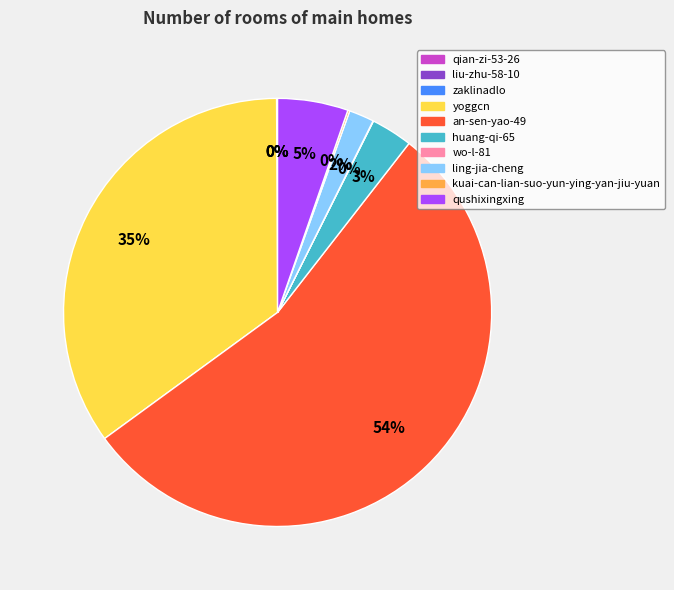

Is the sum of ling-jia-cheng and an-sen-yao-49 greater than half?

Yes